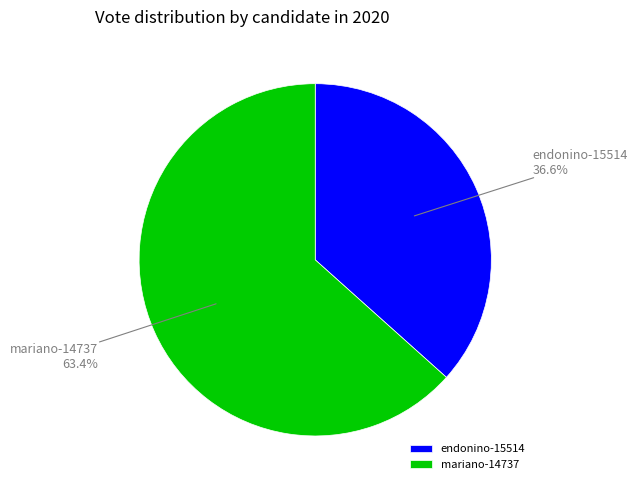

To the nearest percent, what is the average slice percentage?

50%